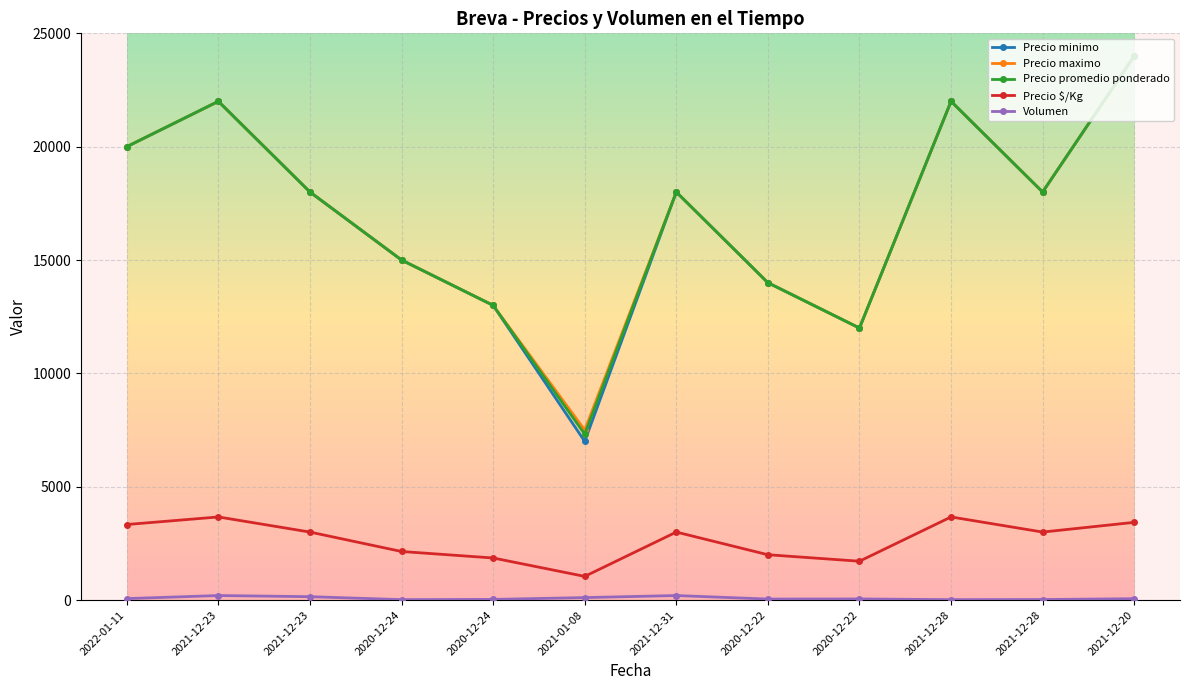

Reading left to right, transcribe all the data shown in this chart.

Precio minimo: 2022-01-11=20000	2021-12-23=22000	2021-12-23=18000	2020-12-24=15000	2020-12-24=13000	2021-01-08=7000	2021-12-31=18000	2020-12-22=14000	2020-12-22=12000	2021-12-28=22000	2021-12-28=18000	2021-12-20=24000
Precio maximo: 2022-01-11=20000	2021-12-23=22000	2021-12-23=18000	2020-12-24=15000	2020-12-24=13000	2021-01-08=7500	2021-12-31=18000	2020-12-22=14000	2020-12-22=12000	2021-12-28=22000	2021-12-28=18000	2021-12-20=24000
Precio promedio ponderado: 2022-01-11=20000	2021-12-23=22000	2021-12-23=18000	2020-12-24=15000	2020-12-24=13000	2021-01-08=7318	2021-12-31=18000	2020-12-22=14000	2020-12-22=12000	2021-12-28=22000	2021-12-28=18000	2021-12-20=24000
Precio $/Kg: 2022-01-11=3333	2021-12-23=3667	2021-12-23=3000	2020-12-24=2143	2020-12-24=1857	2021-01-08=1045	2021-12-31=3000	2020-12-22=2000	2020-12-22=1714	2021-12-28=3667	2021-12-28=3000	2021-12-20=3429
Volumen: 2022-01-11=65	2021-12-23=200	2021-12-23=150	2020-12-24=20	2020-12-24=30	2021-01-08=110	2021-12-31=200	2020-12-22=45	2020-12-22=50	2021-12-28=20	2021-12-28=25	2021-12-20=60